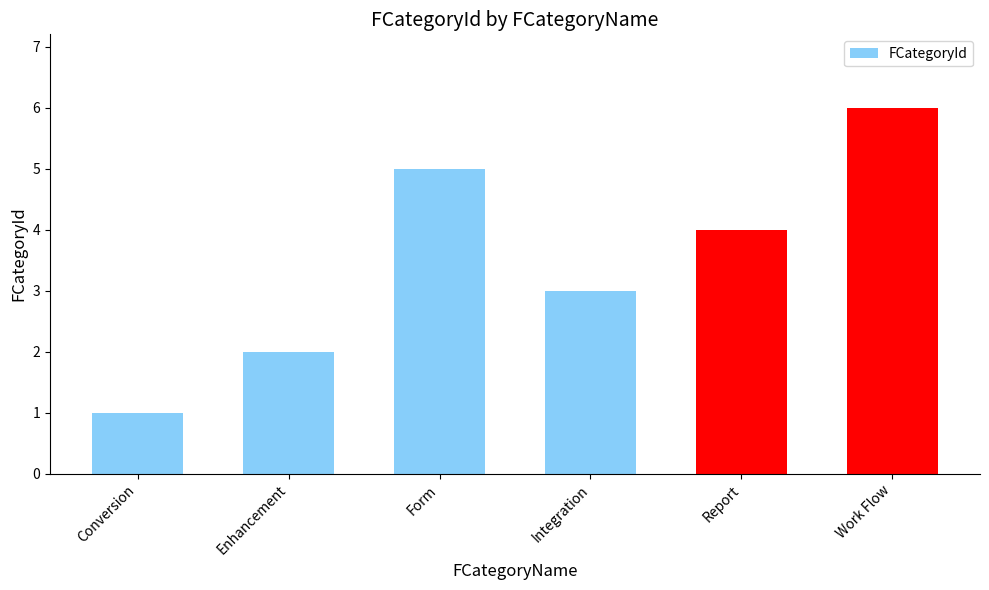

Reading right to left, extract all data points from this chart.

Work Flow=6	Report=4	Integration=3	Form=5	Enhancement=2	Conversion=1